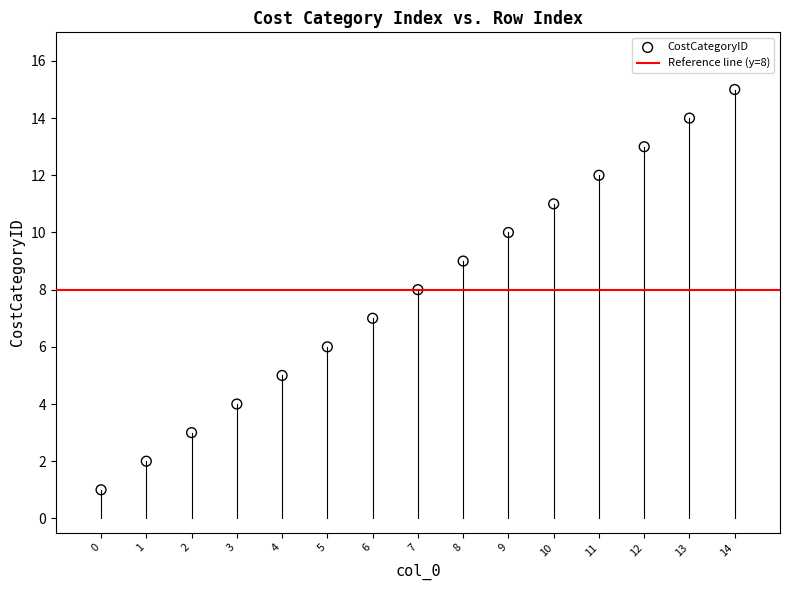

What is the range of Y values (max minus min)?

14